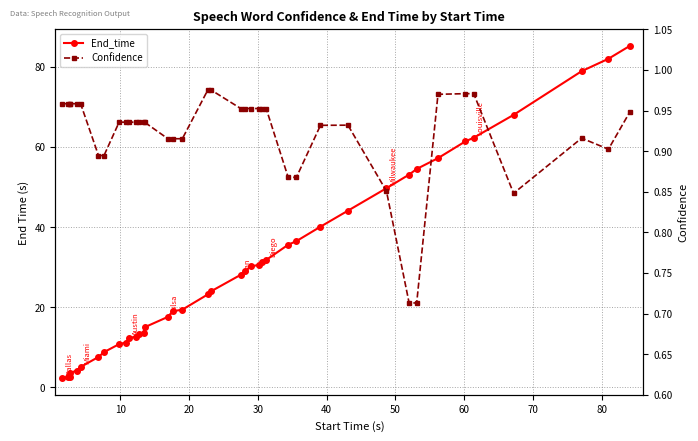

What is the difference between the maximum and second lowest values in the Confidence series?

0.3